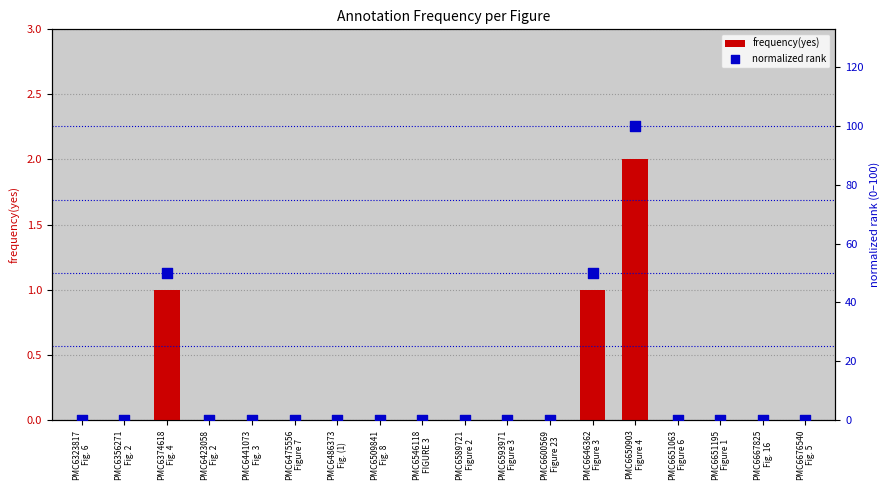

Is the value of normalized rank at PMC6593971
Figure 3 greater than the value of frequency(yes) at PMC6676540
Fig. 5?

No